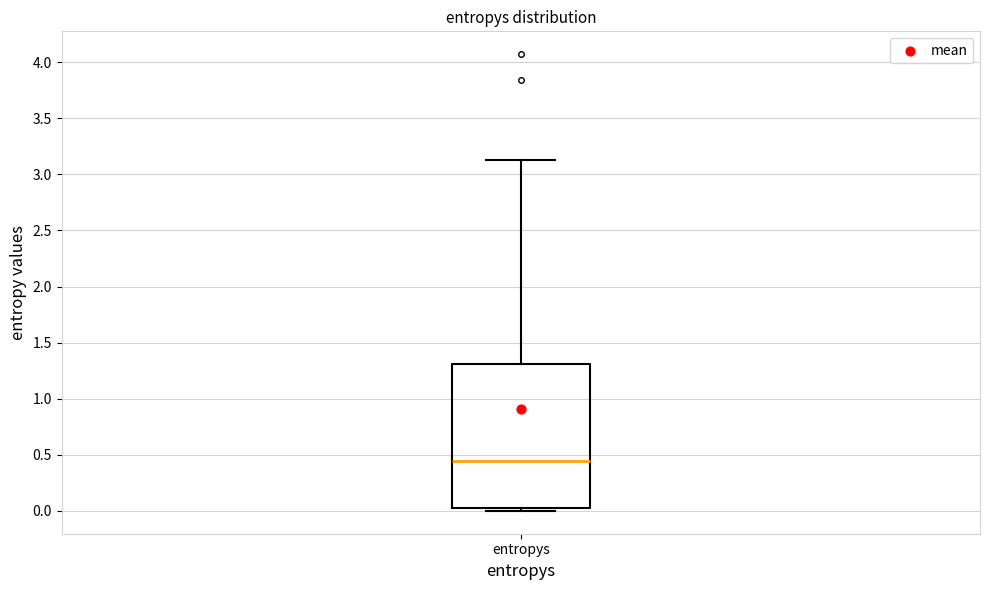

Read this box plot against the y-axis: the position of the median line, the range covered by the box, and the ends of both whiskers. The values are not printed on the chart, so give them approximately, as read against the axis.

median 0.45, box 0.00 to 1.30, whiskers 0.00 (just below the box's lower edge) to 3.15